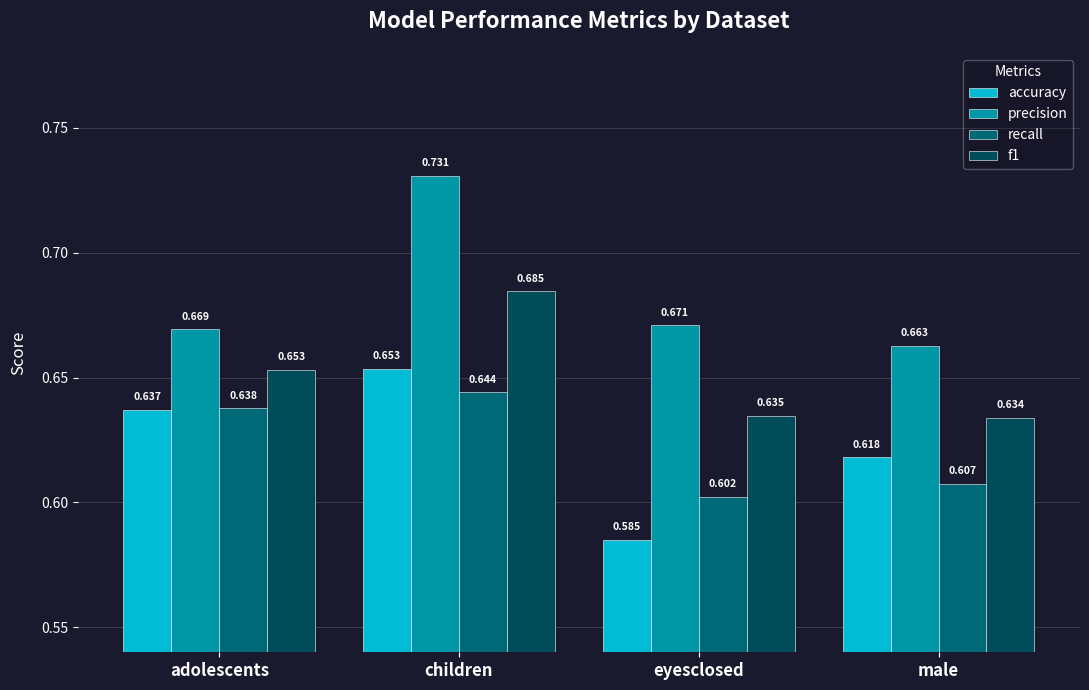

At which label is precision closest to 0?

male